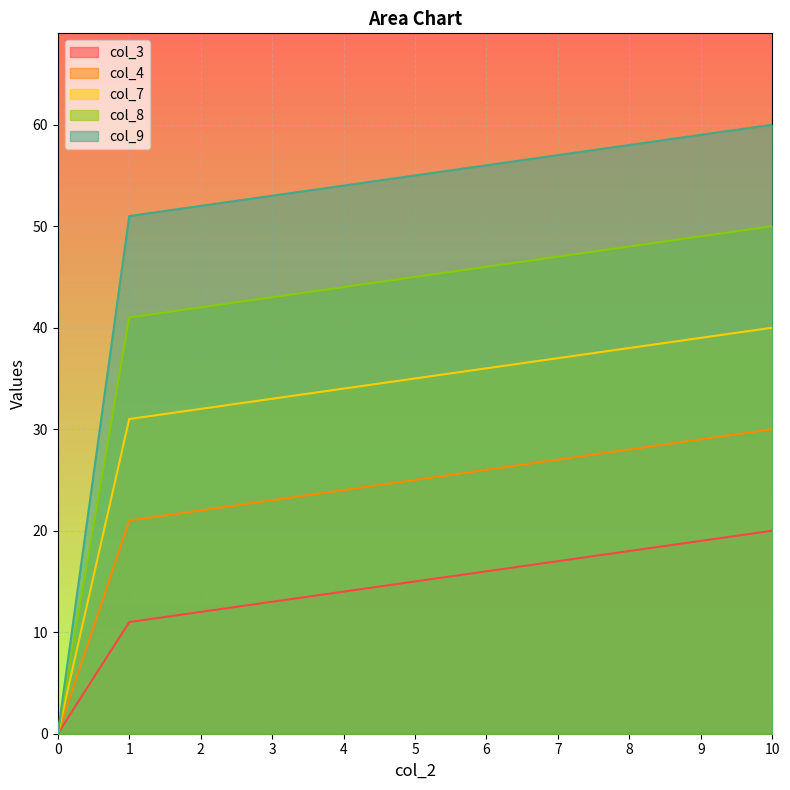

True or false: col_9 and col_4 intersect in this chart.

False